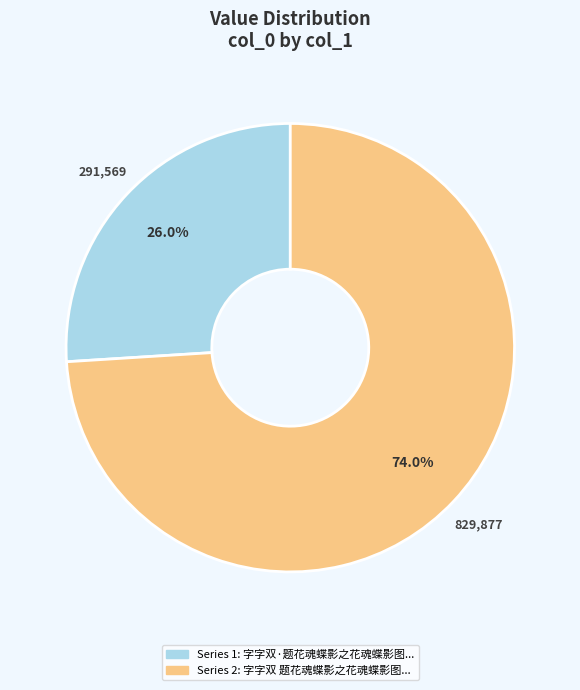

Is there any slice that represents more than half of the pie?

Yes